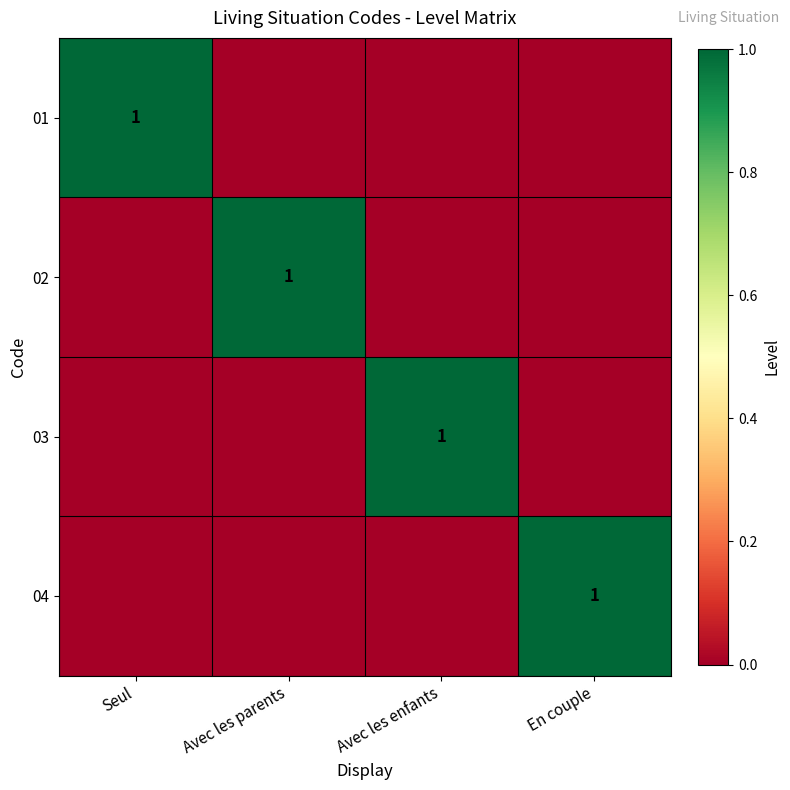

How many distinct data groups are displayed?

4